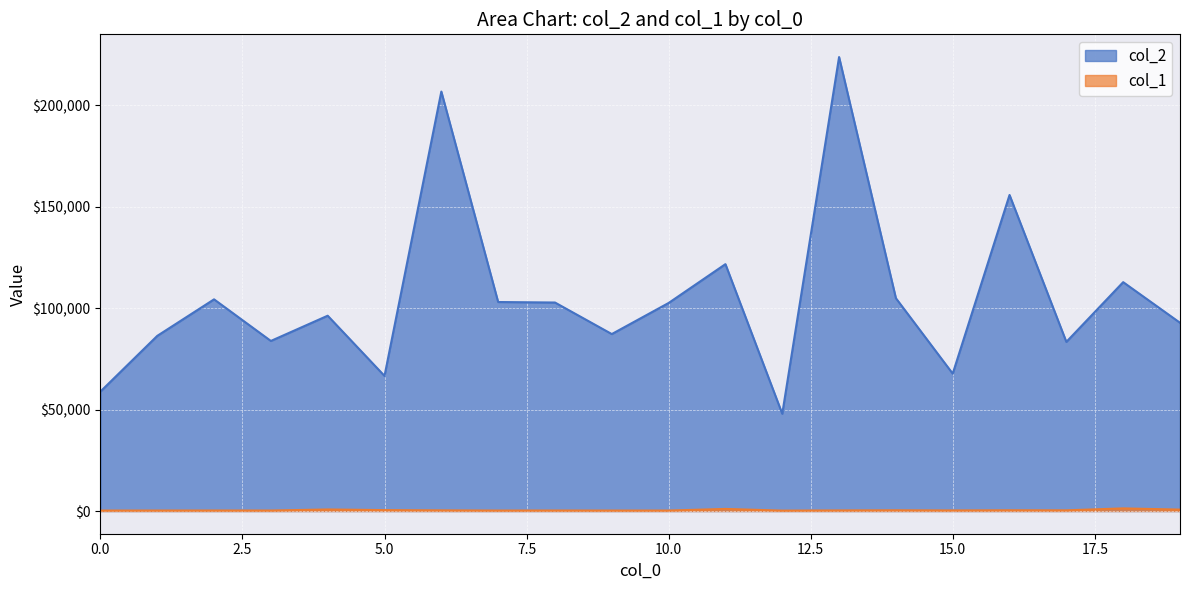

The value of col_1 at 17 is 337. True or false?

True